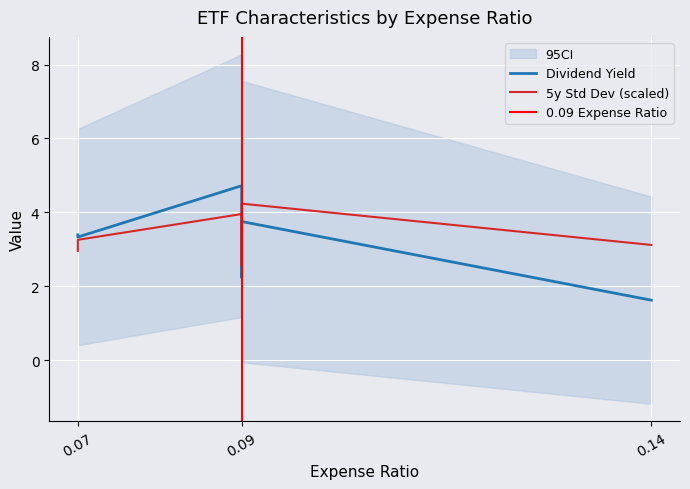

What is the smallest value displayed?

1.6